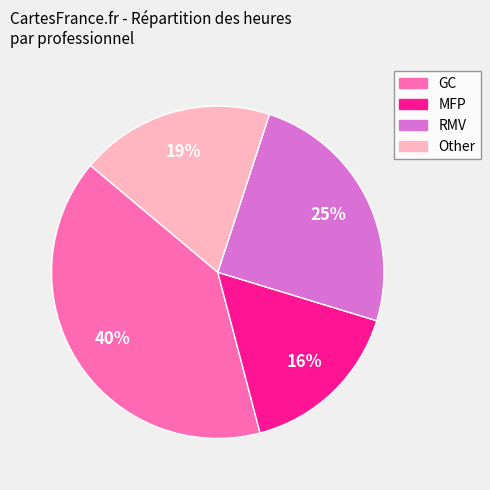

How many segments does this pie chart have?

4